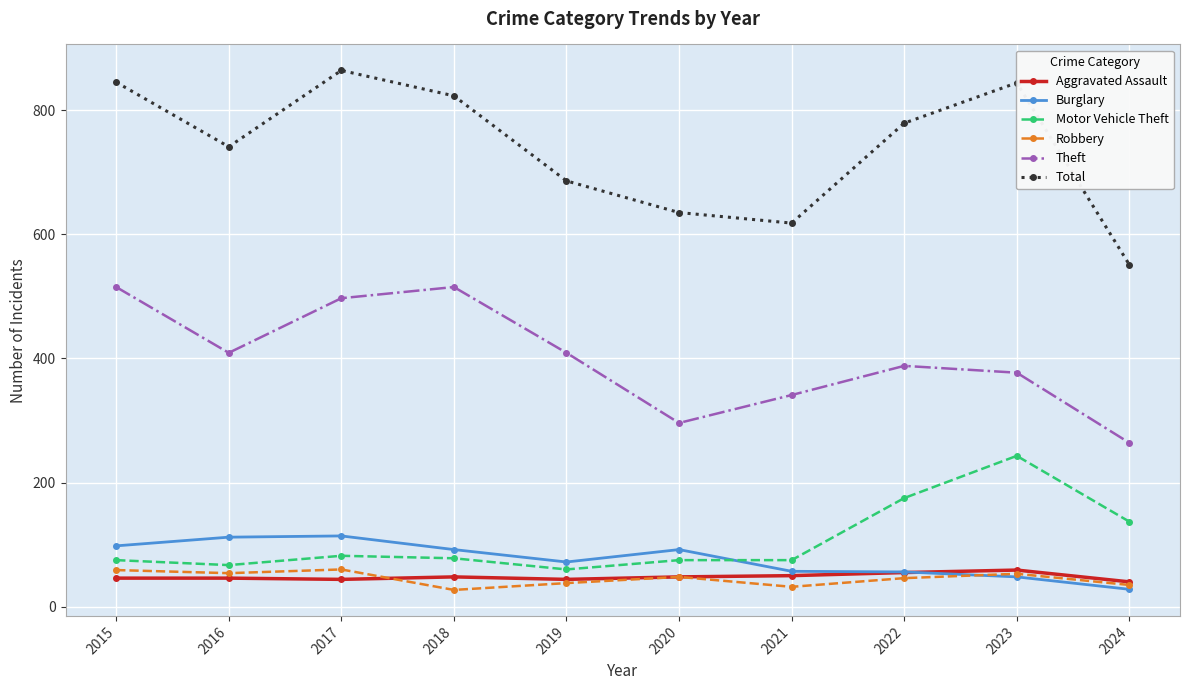

True or false: Theft and Burglary cross at least once.

False